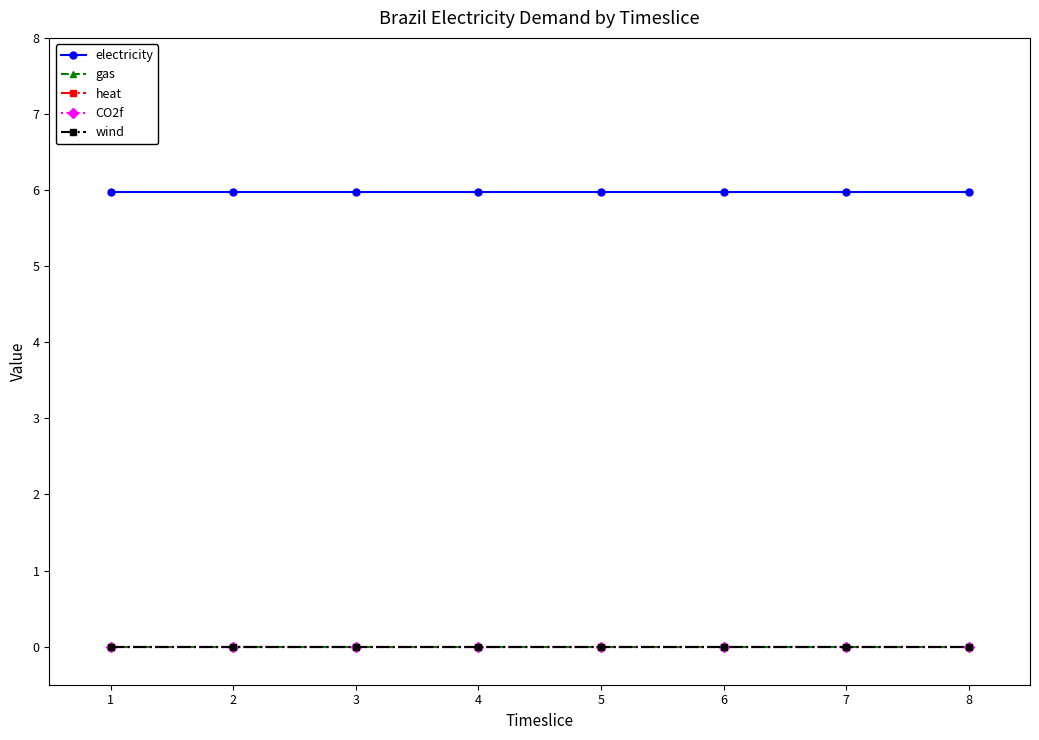

At 1, list the series in order from smallest to largest.

gas, heat, CO2f, wind, electricity